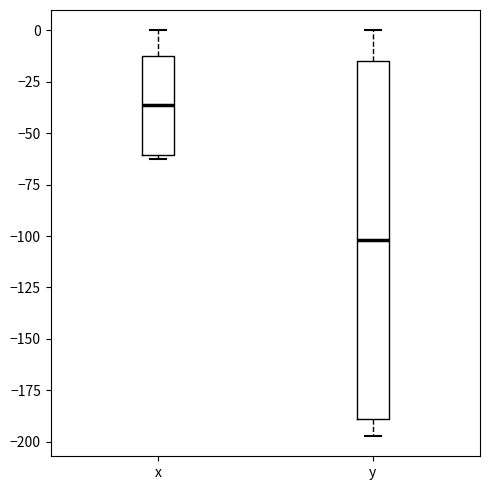

Which box is the tallest, from its lower edge to its upper edge?

y